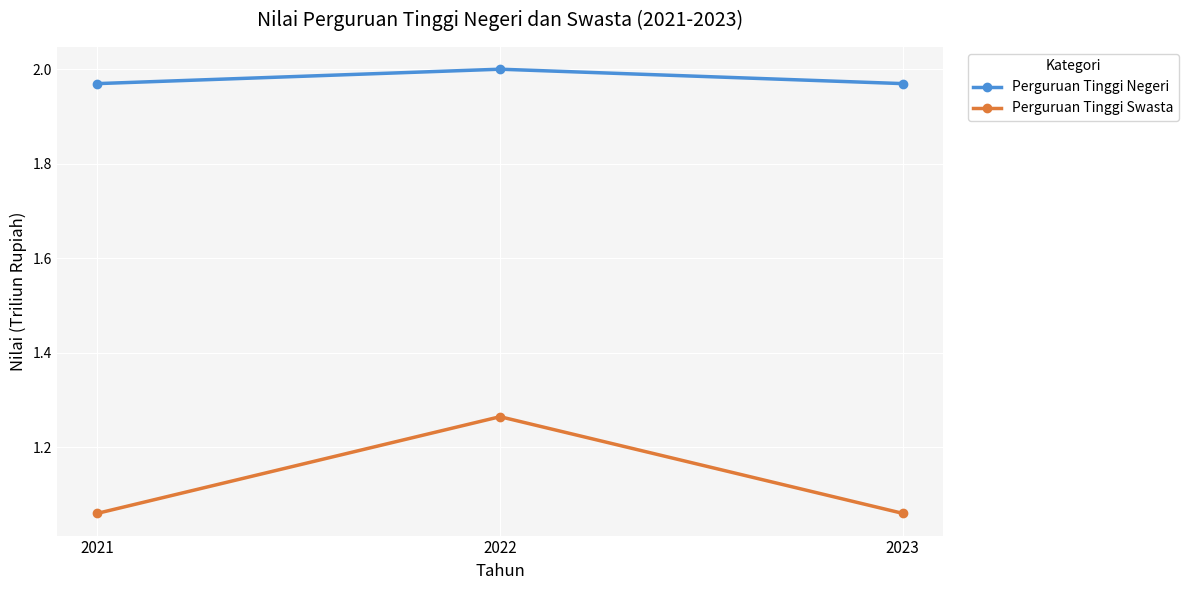

List the series in order of their peak value, lowest first.

Perguruan Tinggi Swasta, Perguruan Tinggi Negeri